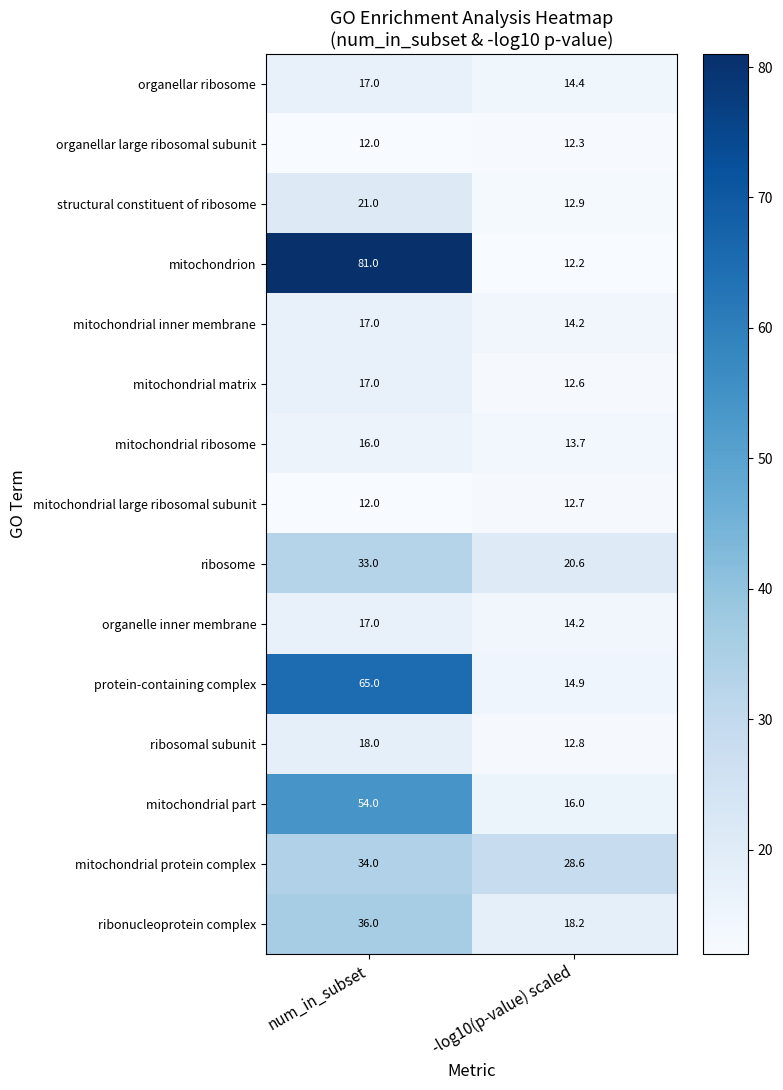

At which category does the chart reach its minimum across all series?

num_in_subset